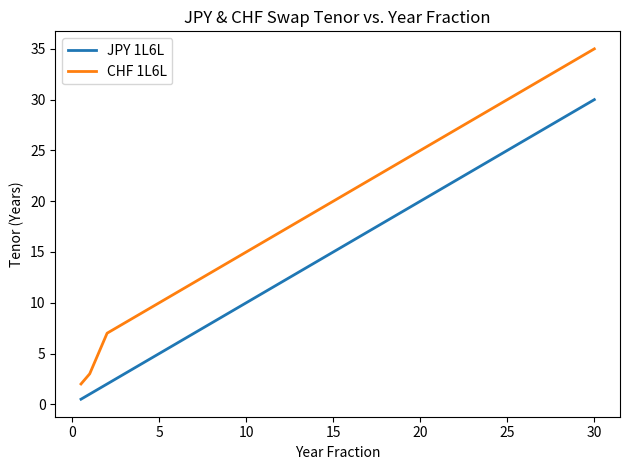

At how many categories does at least one series exceed 22?

3